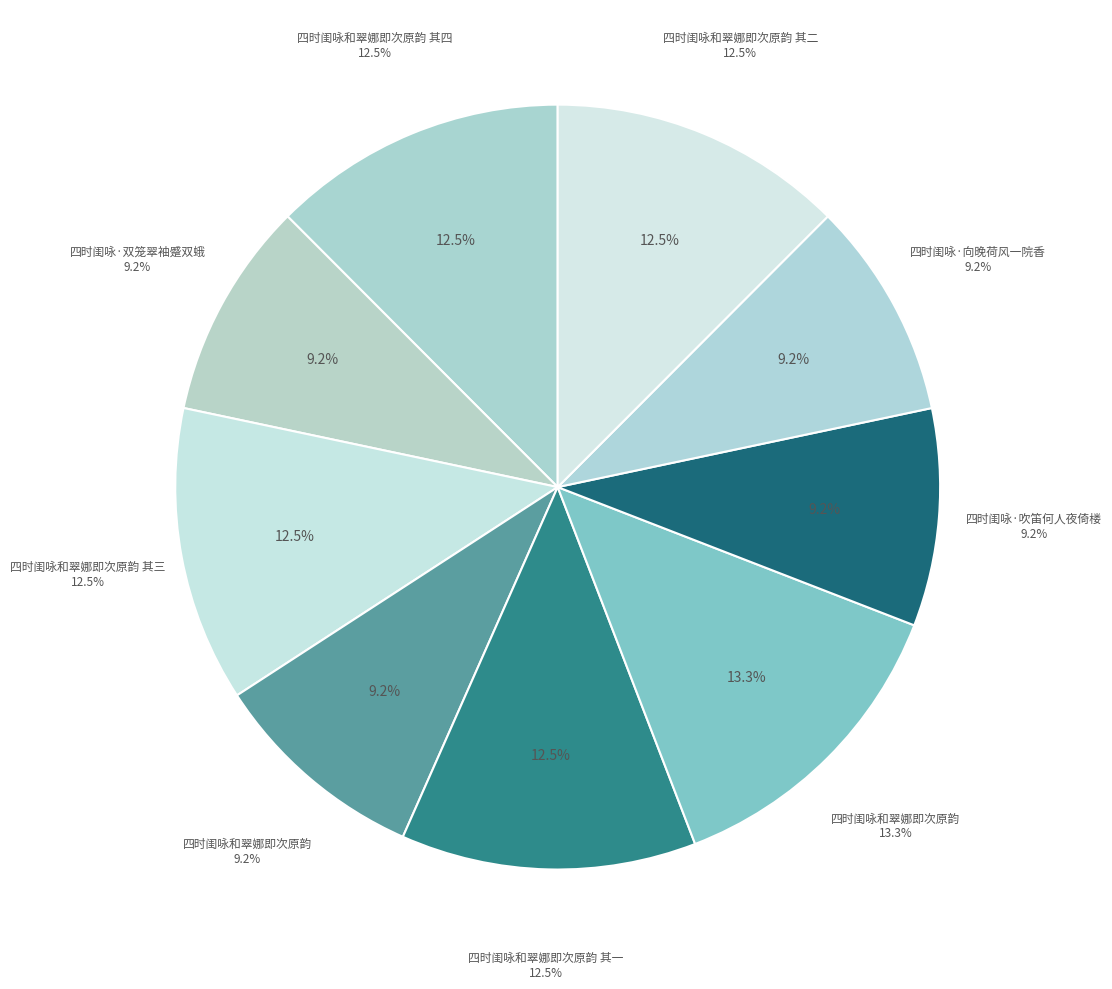

Does 四时闺咏和翠娜即次原韵 account for over 50% of the chart?

No